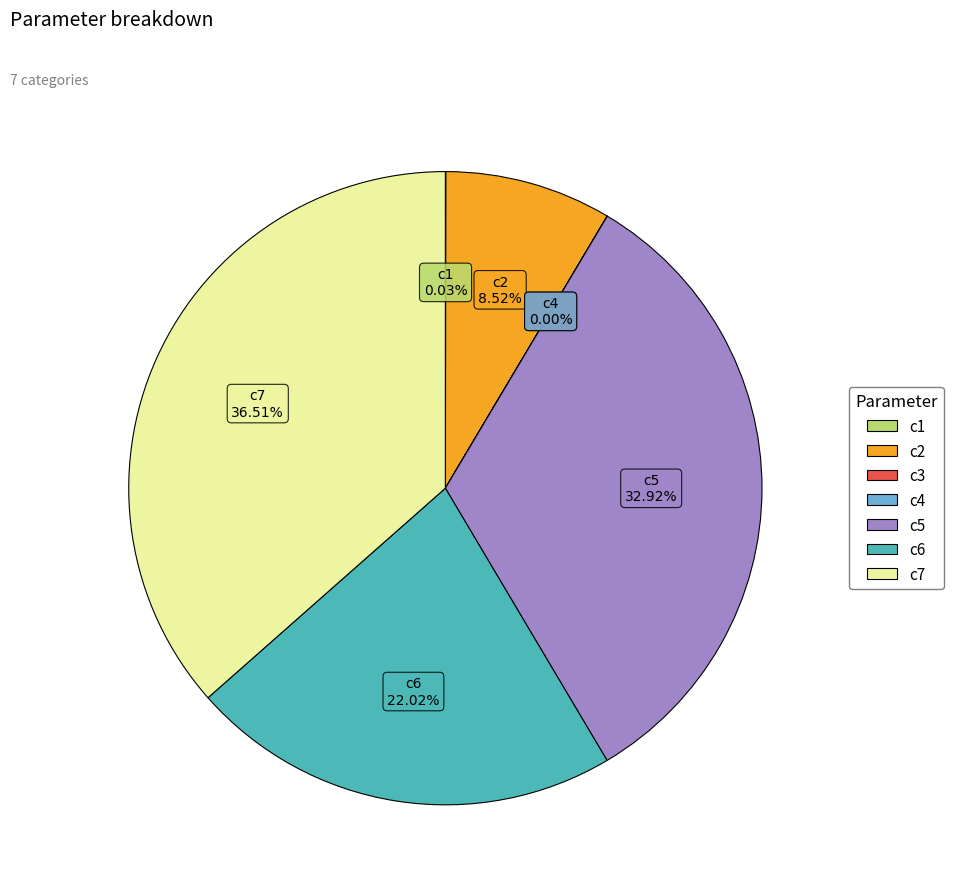

To the nearest percent, what portion does c6 represent?

22%